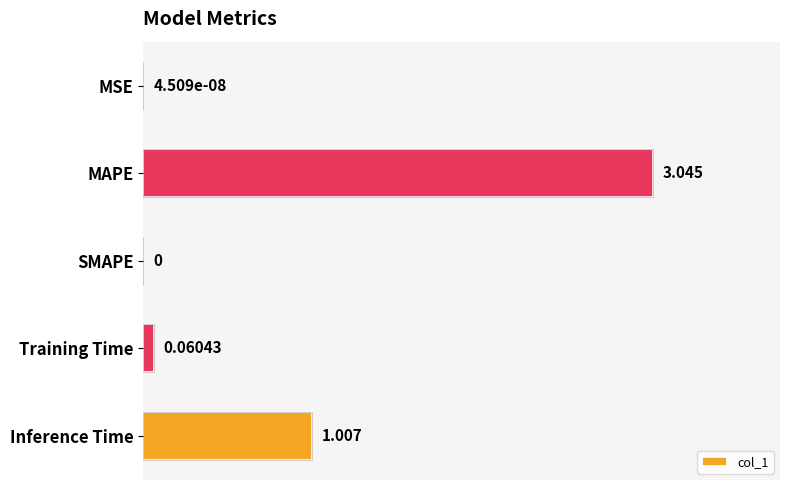

What is the sum of all values?

4.1